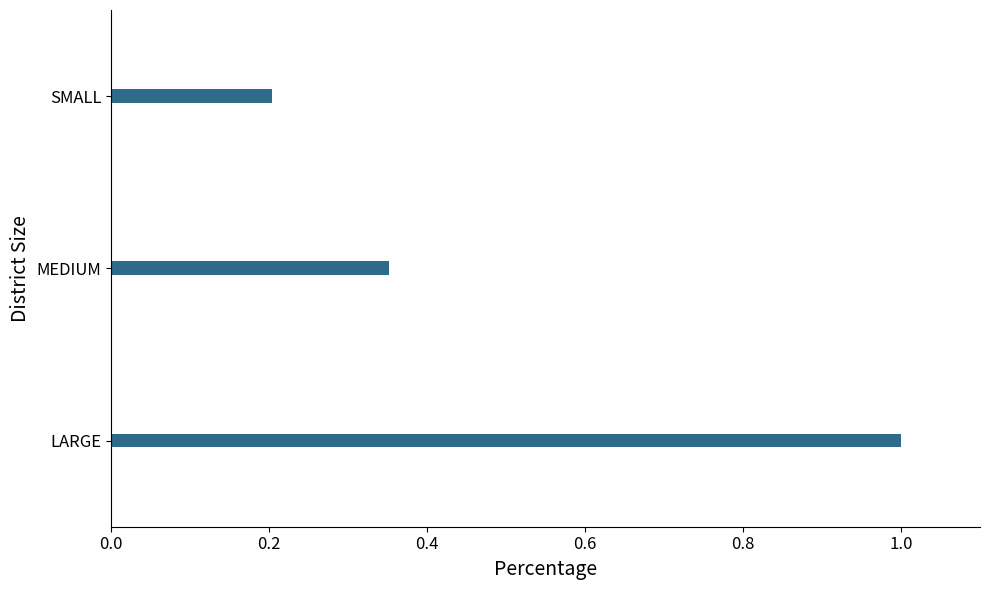

The chart shows a value of 0.3 at SMALL. True or false?

False